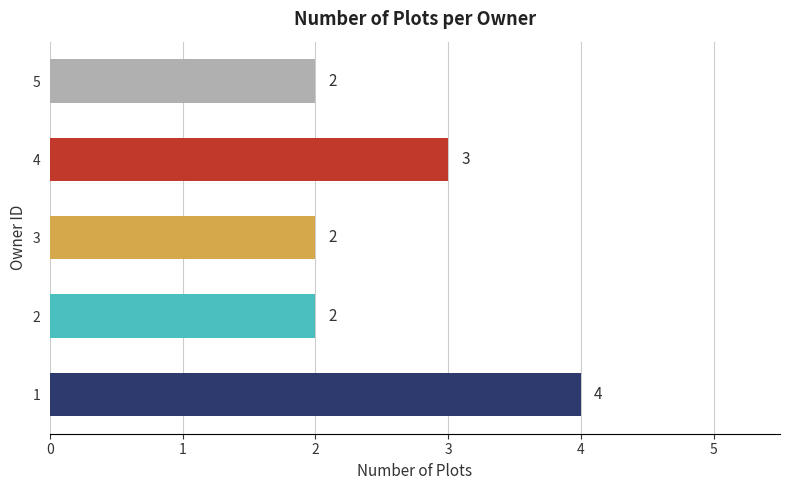

Does the chart contain any negative values?

No